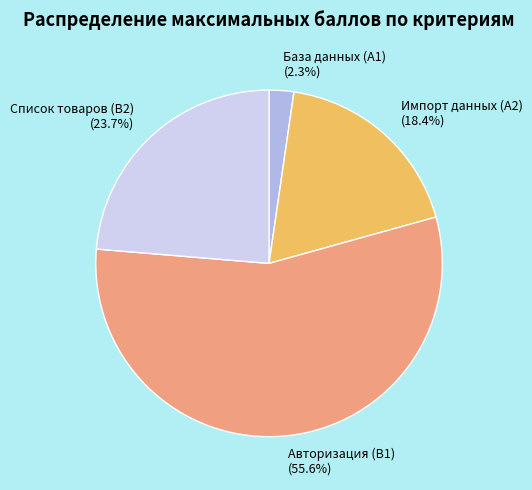

To the nearest percent, what is the combined percentage of База данных (A1) and Авторизация (B1)?

58%